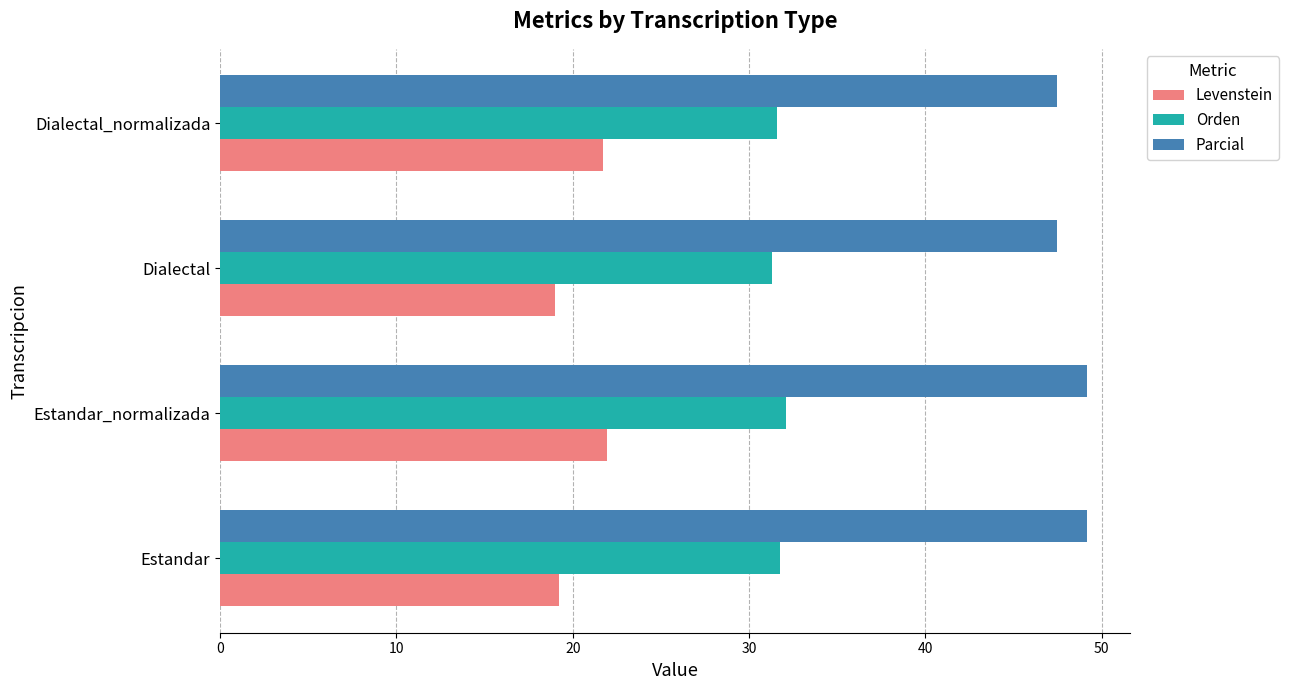

Which series has the largest total across all categories?

Parcial